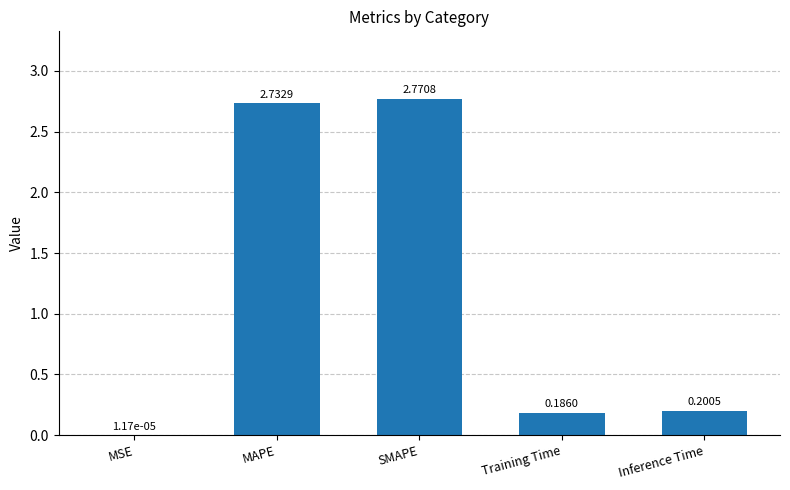

What is the change in value from MSE to SMAPE?

+2.8